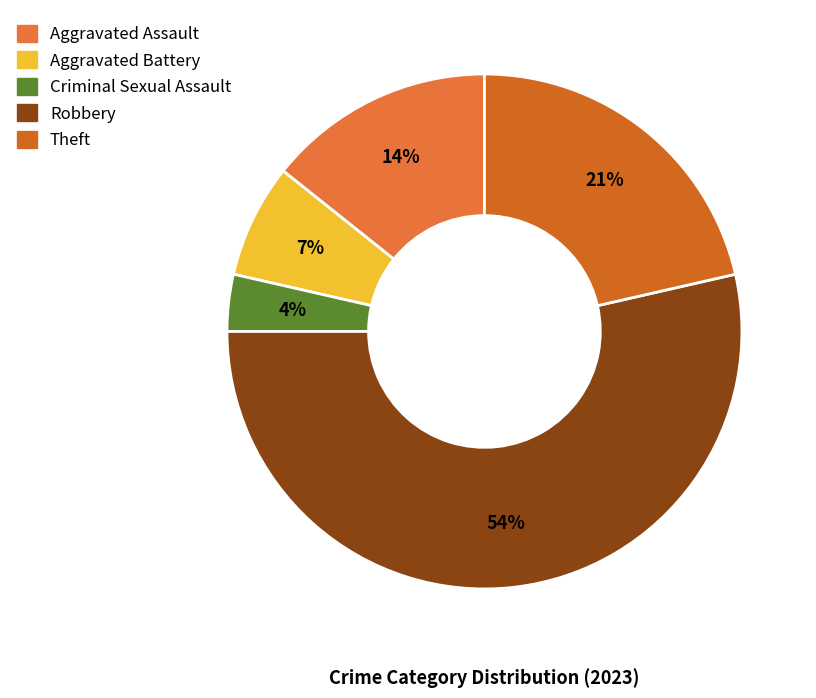

What percentage is the Aggravated Battery slice, to the nearest percent?

7%